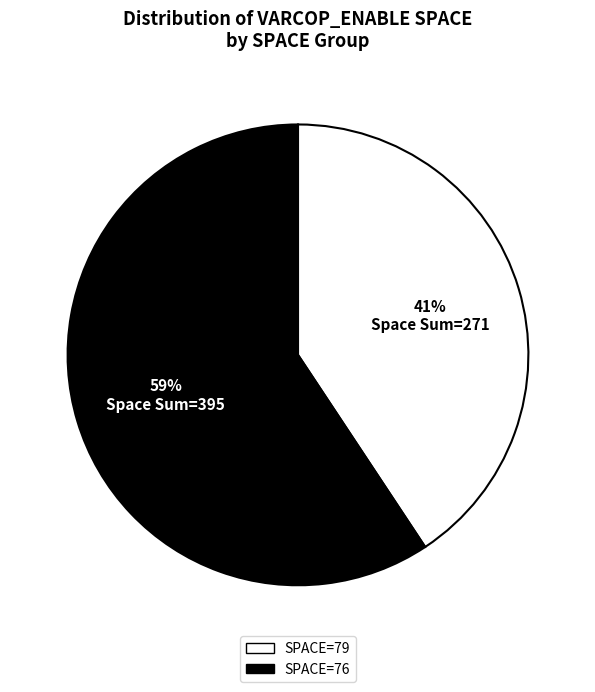

To the nearest percent, what is the average slice percentage?

50%